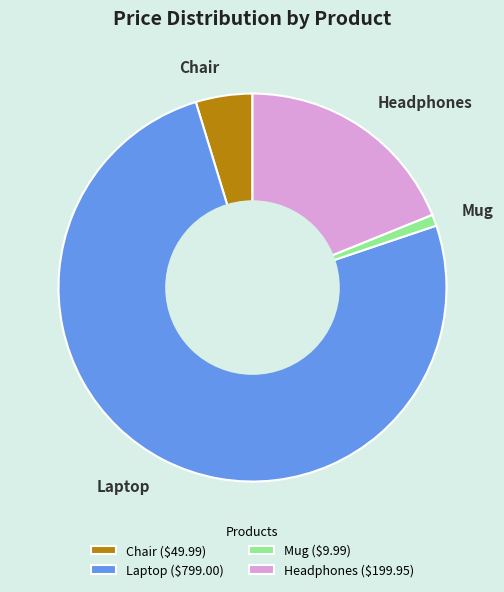

Which slice is the smallest?

Mug